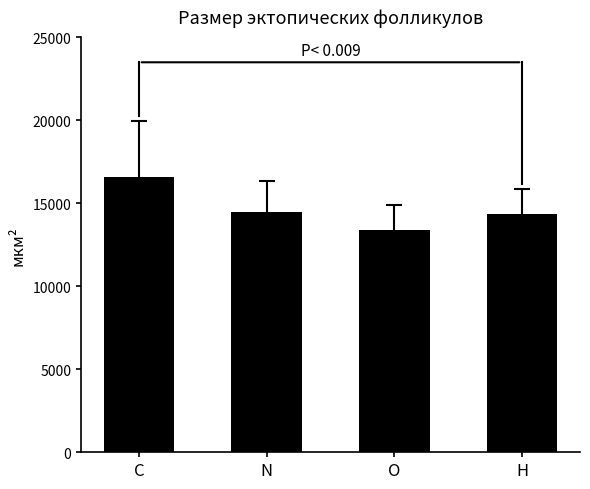

What value does the data have at H?

14350.1